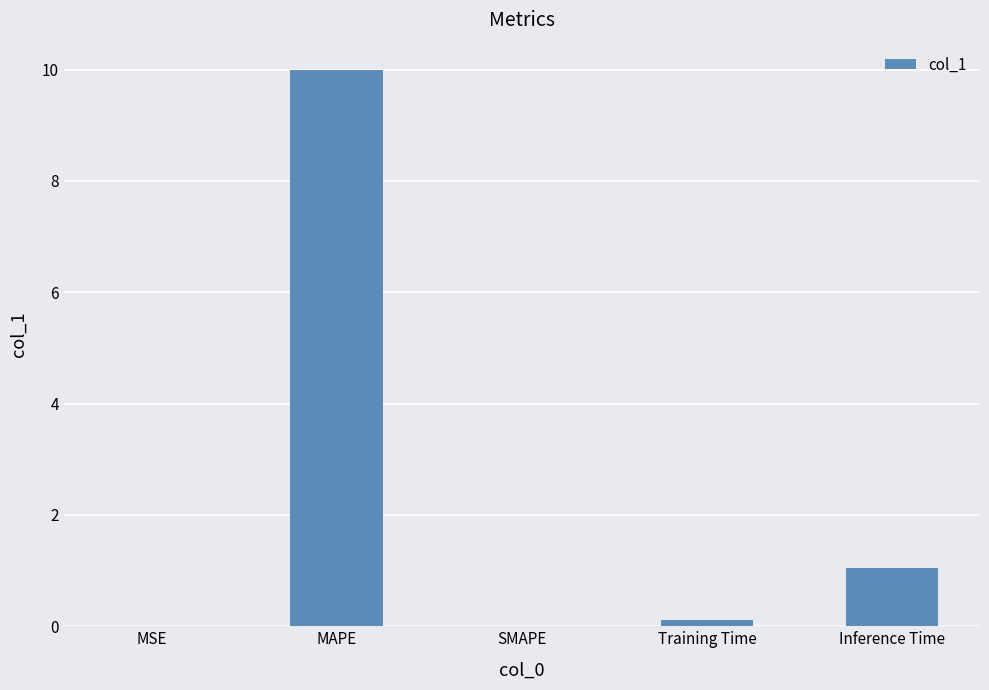

What is the change in value from MAPE to SMAPE?

-10.0